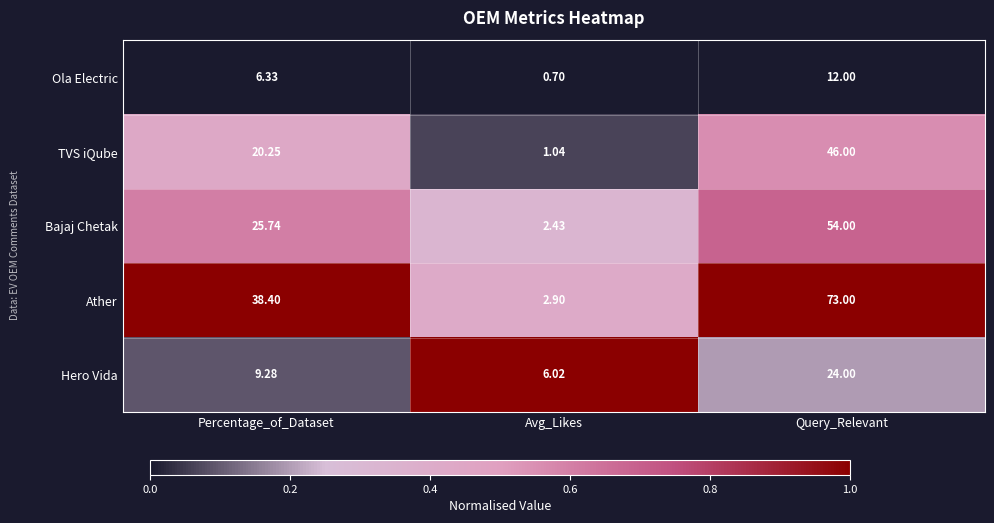

Which series changed the most between Avg_Likes and Query_Relevant?

Ather